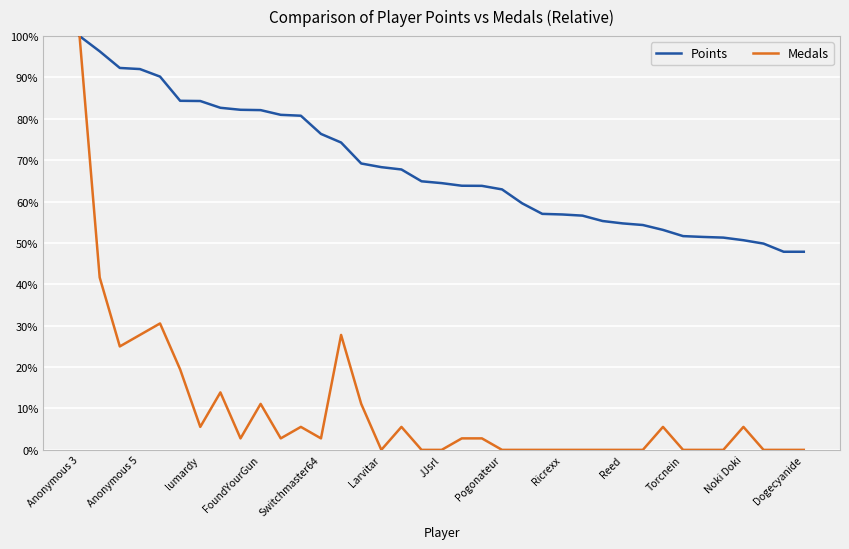

List the series in order of their overall mean, highest first.

Points, Medals